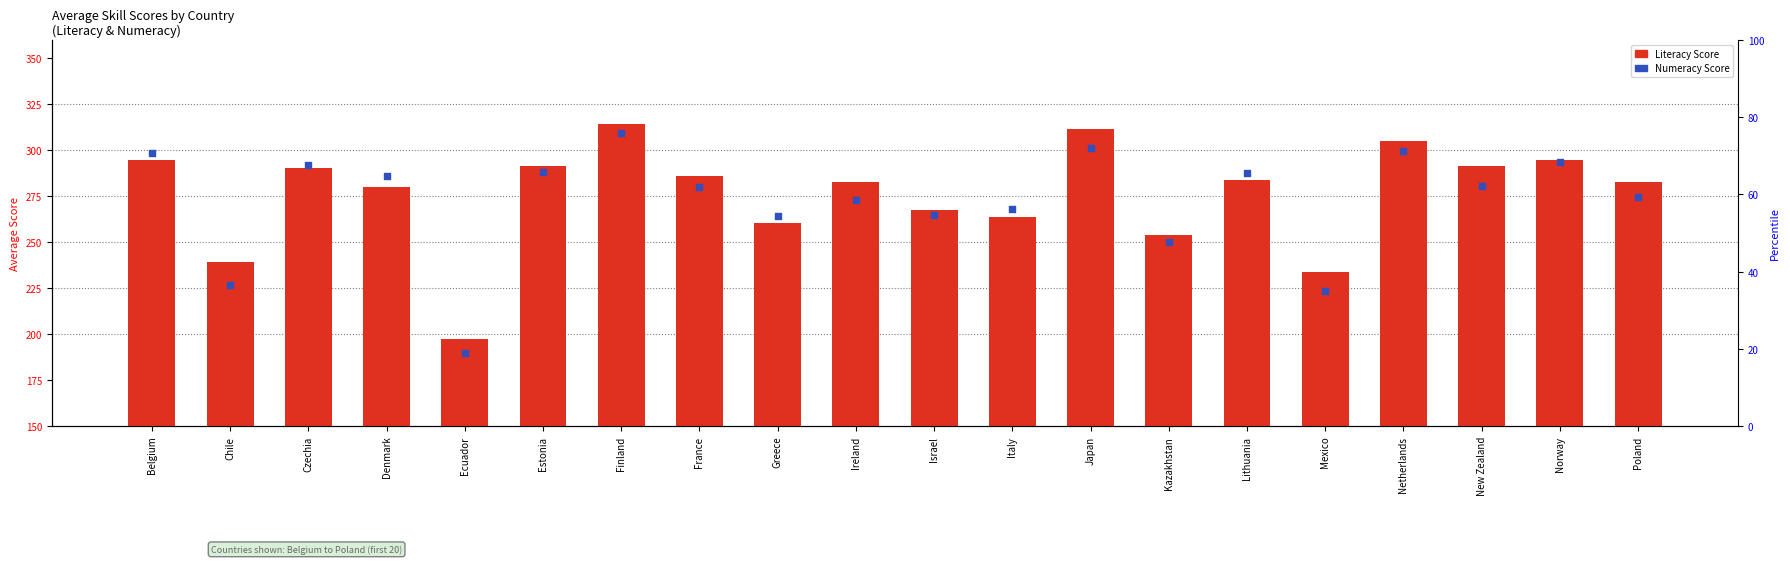

Which series has the widest spread of Y values?

Numeracy Score